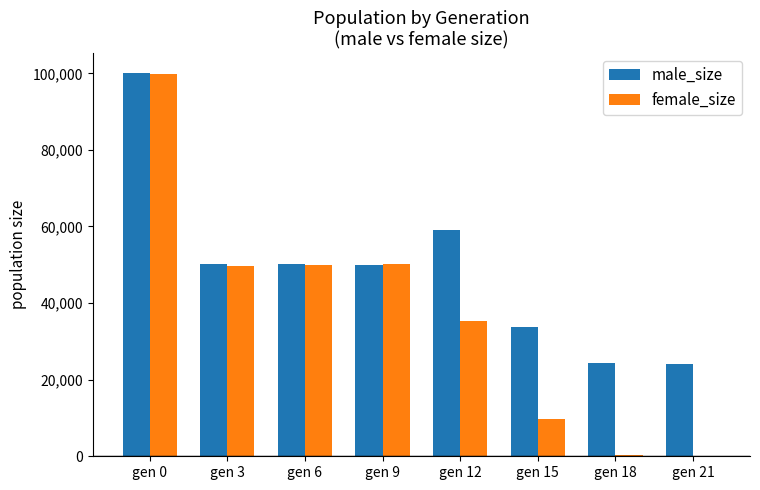

Where is male_size nearest to the value 62096?

gen 12